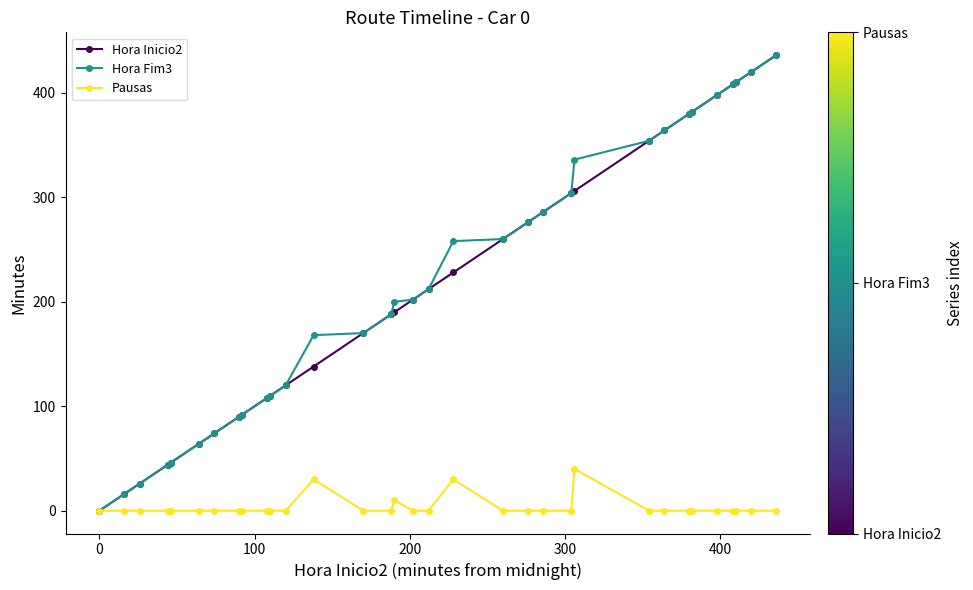

At how many categories does at least one series exceed 84?

26